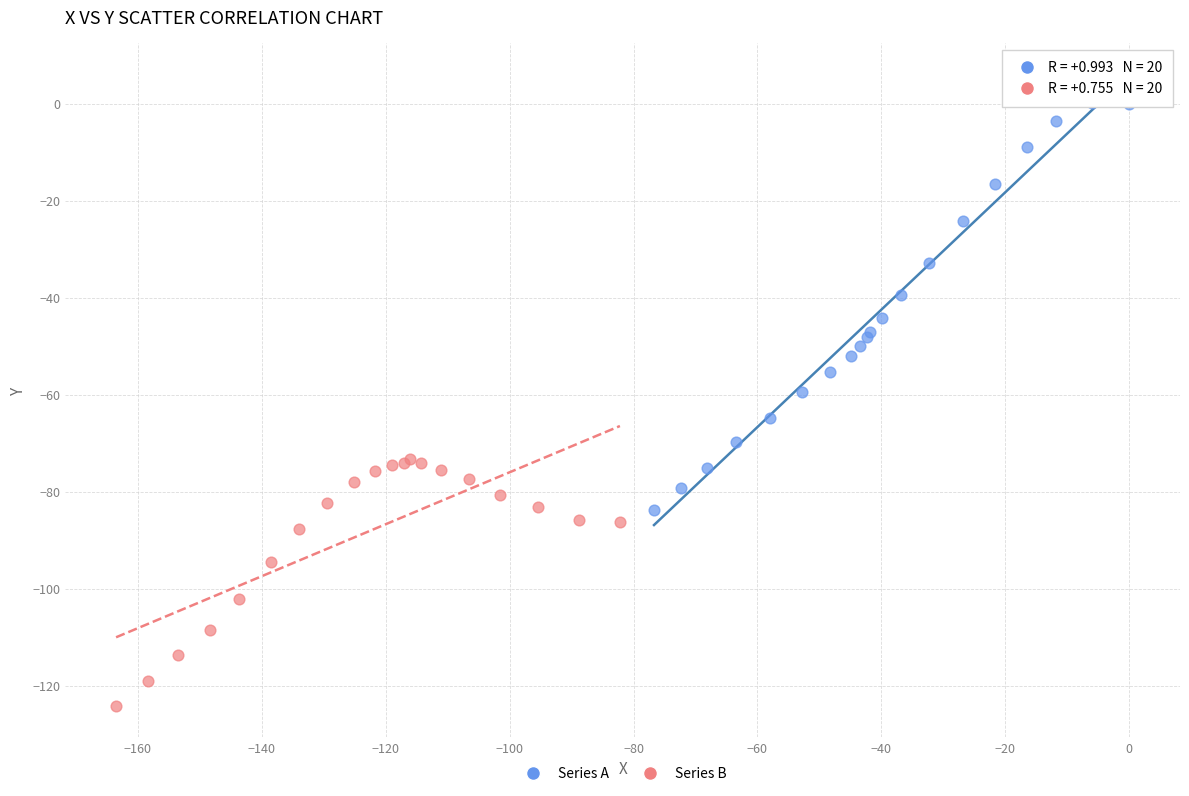

Which series reaches the maximum Y coordinate?

Series A